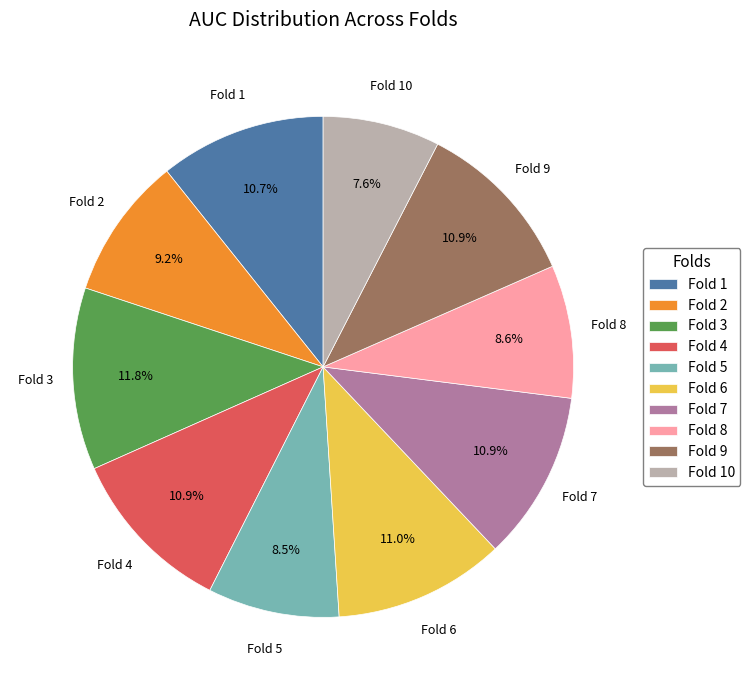

Count the number of slices in the pie.

10